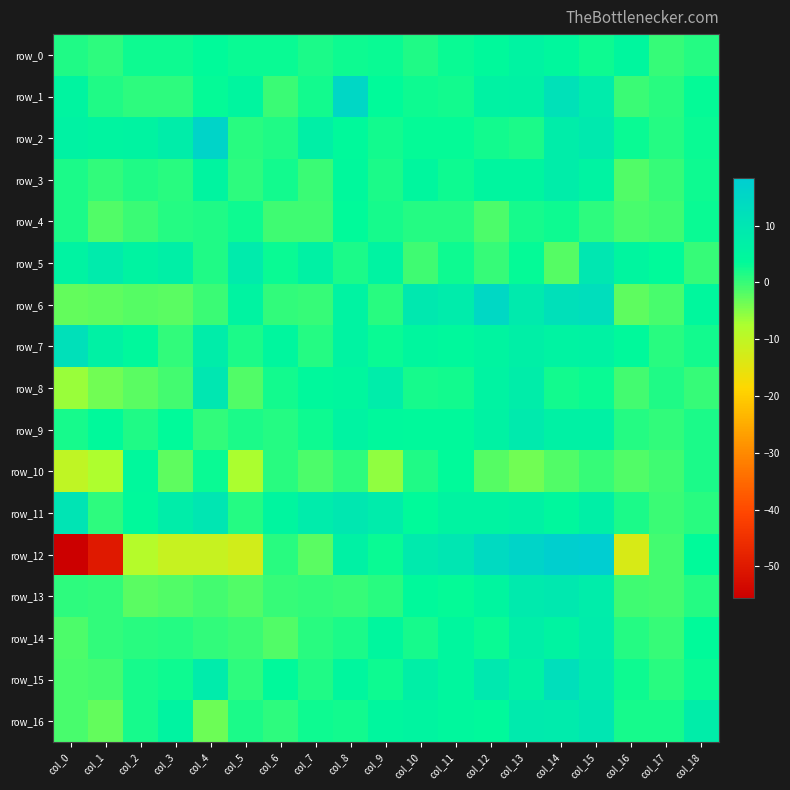

Which series has the largest range (max minus min)?

row_12